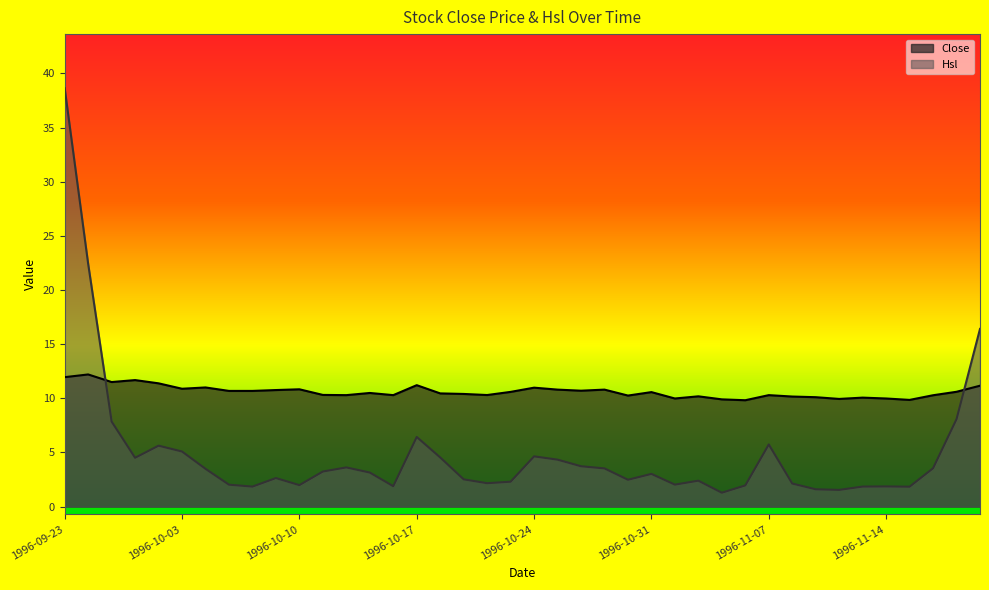

What is the value of the Close point at the 6th from the left?

10.9